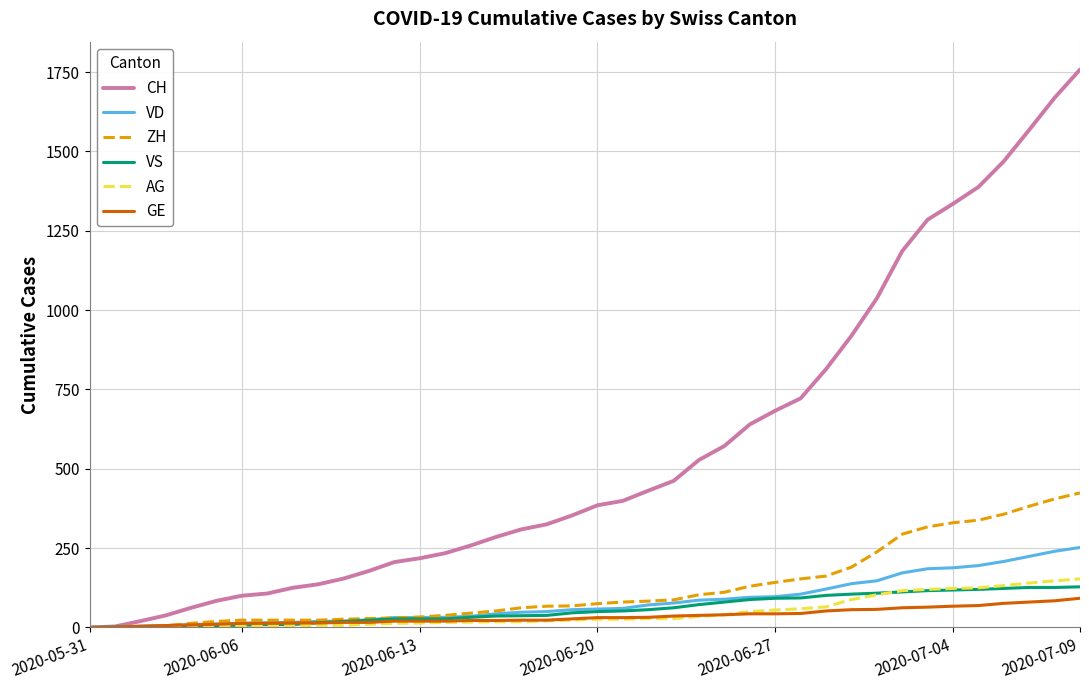

Which series has the largest total across all categories?

CH